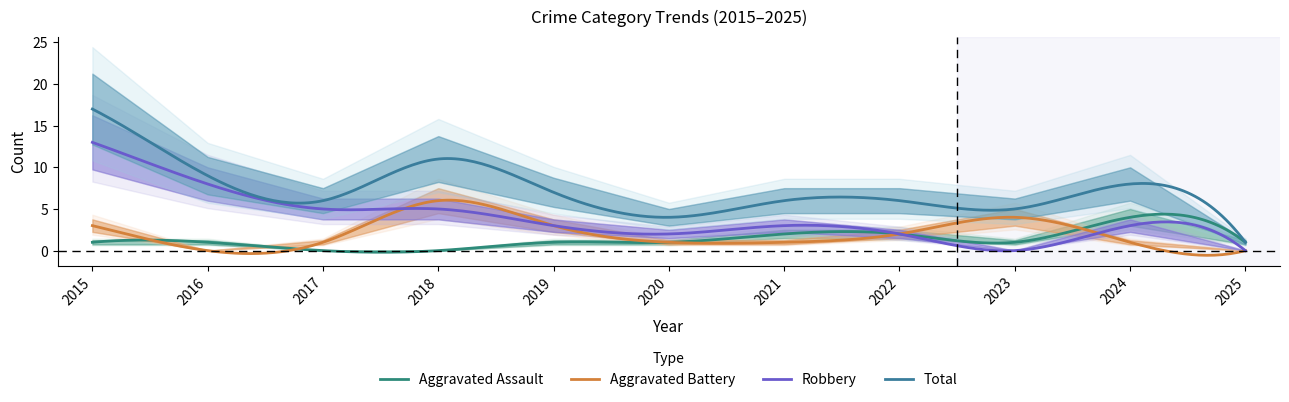

What is the difference between the maximum and minimum values in the Aggravated Battery series?

6.6